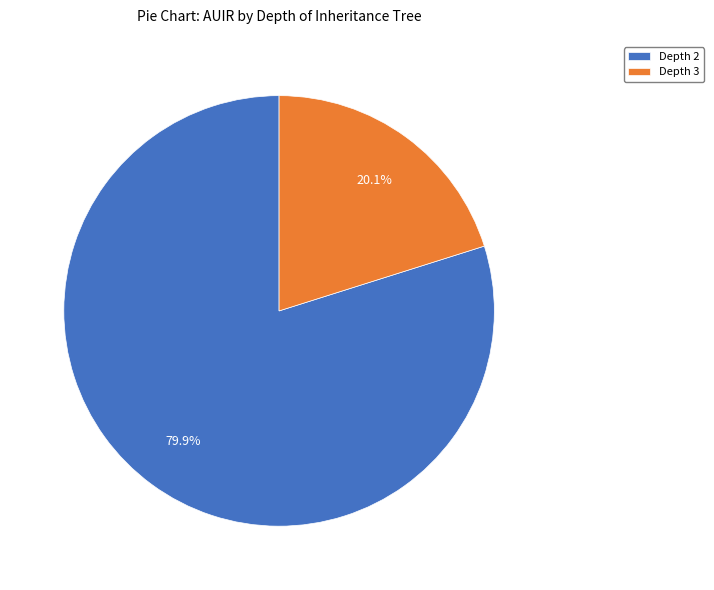

What percentage do Depth 3 and Depth 2 together represent?

100.0%